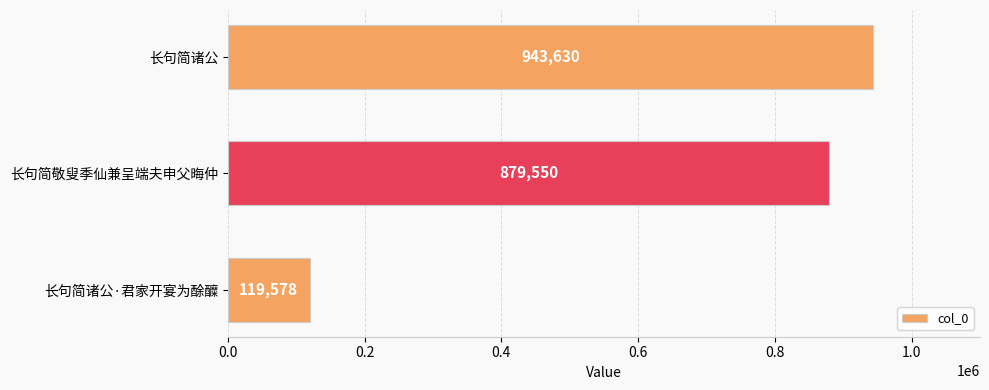

How many distinct data groups are displayed?

1